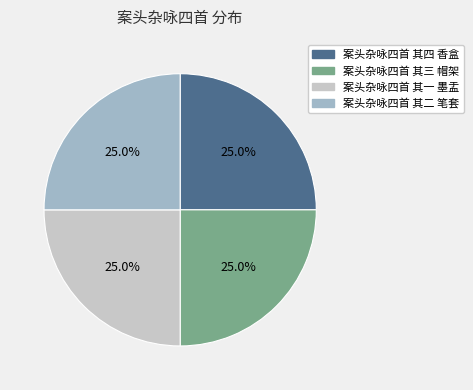

To the nearest percent, what portion does 案头杂咏四首 其一 墨盂 represent?

25%